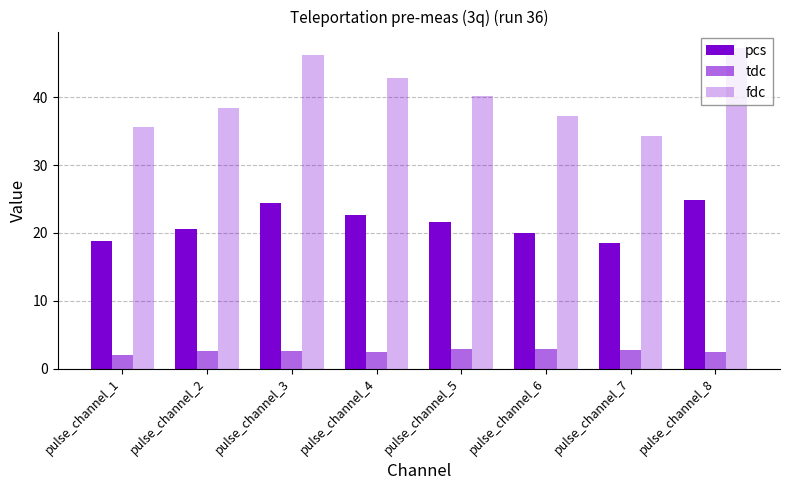

How many categories are shown in the chart?

8